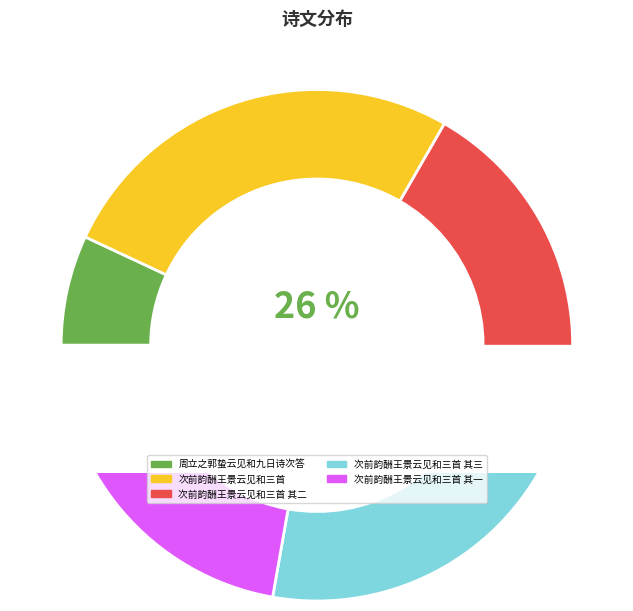

To the nearest percent, what percentage of the pie is 周立之郭蛰云见和九日诗次答?

7%